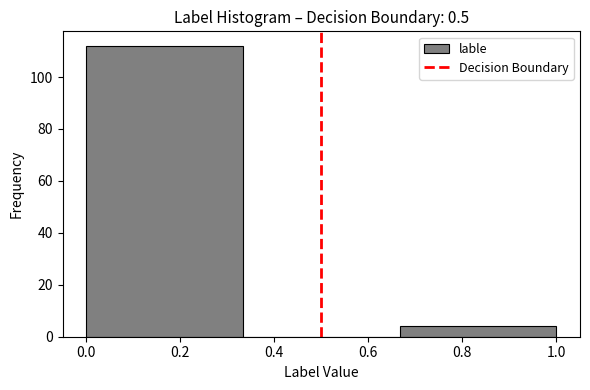

Reading left to right, list every bar in this chart as the range it spans on the x-axis followed by its height. Neither the bar edges nor the heights are printed on the chart, so give them approximately, as read against the axes.

0.00 to 0.34: 112
0.34 to 0.66: 0
0.66 to 1.00: 4